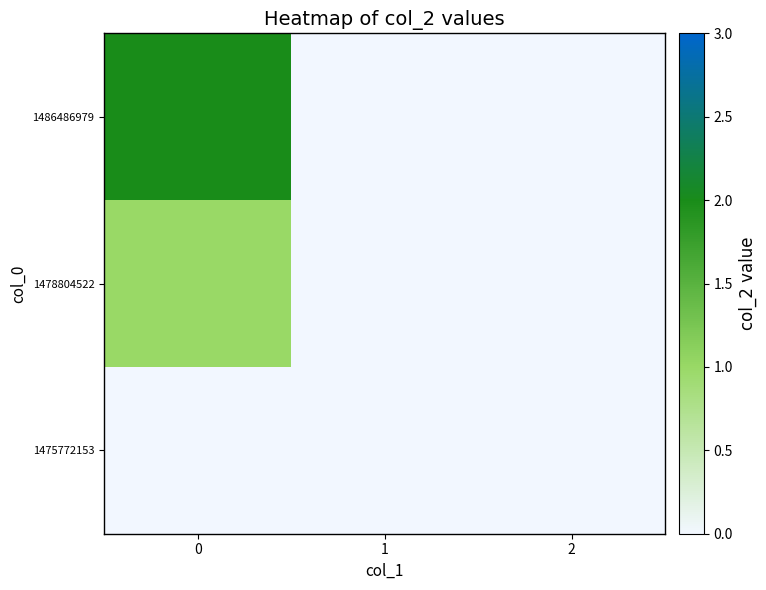

Rank the series by their maximum value, from lowest to highest.

1475772153, 1478804522, 1486486979